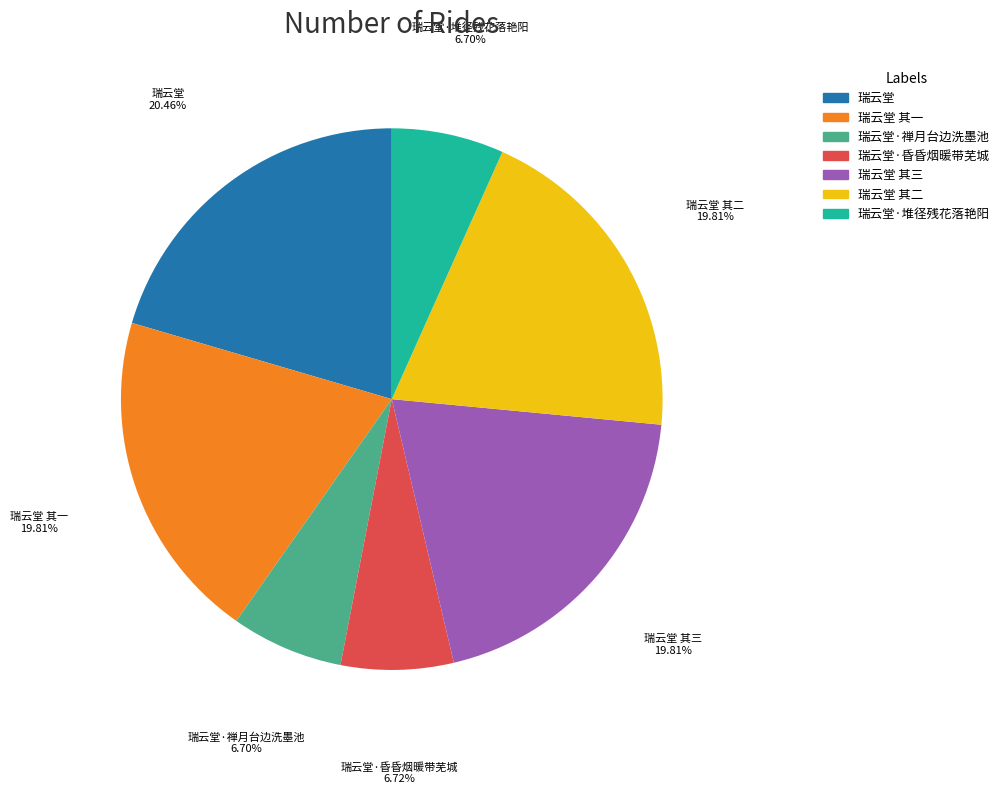

What is the largest slice in the pie chart?

瑞云堂